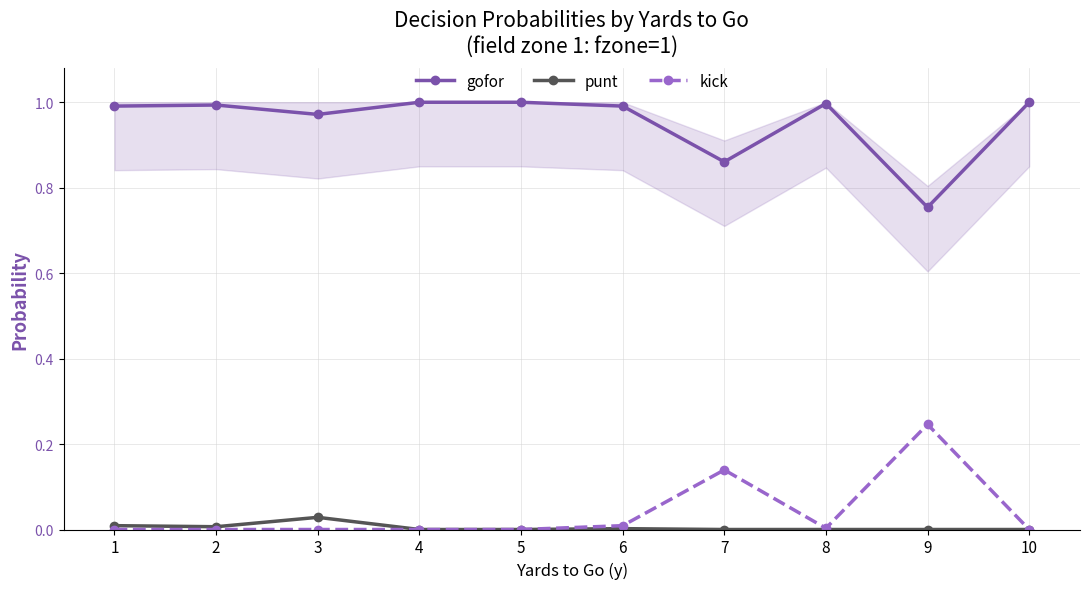

True or false: kick and gofor cross at least once.

False